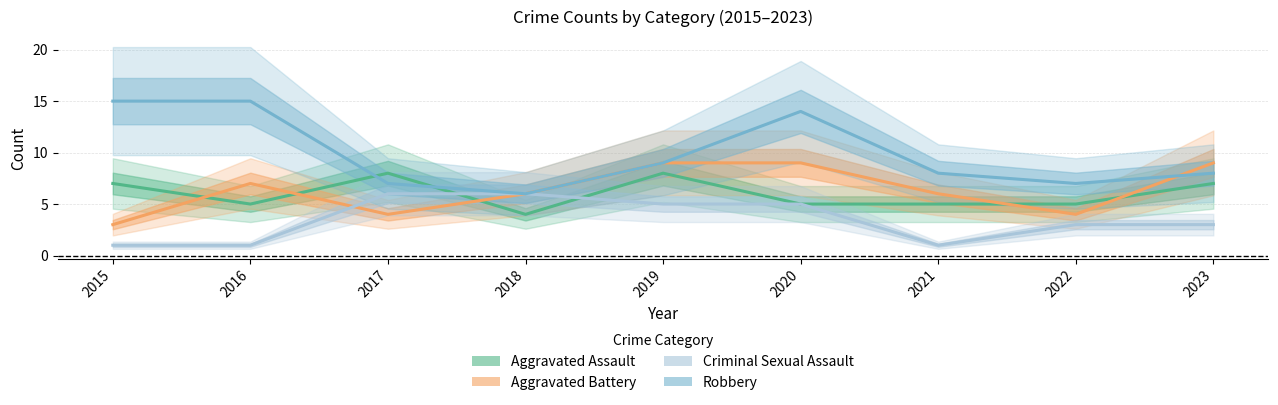

Reading left to right, transcribe all the data shown in this chart.

Aggravated Assault: 2015=7	2016=5	2017=8	2018=4	2019=8	2020=5	2021=5	2022=5	2023=7
Aggravated Battery: 2015=3	2016=7	2017=4	2018=6	2019=9	2020=9	2021=6	2022=4	2023=9
Criminal Sexual Assault: 2015=1	2016=1	2017=6	2018=6	2019=5	2020=5	2021=1	2022=3	2023=3
Robbery: 2015=15	2016=15	2017=7	2018=6	2019=9	2020=14	2021=8	2022=7	2023=8